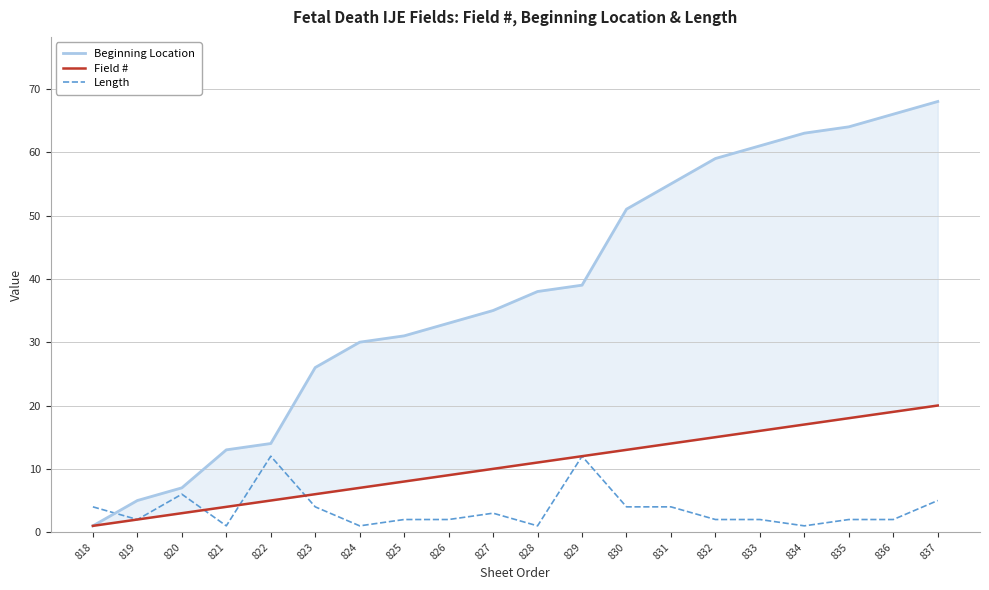

At which category does Length reach its first local peak?

820